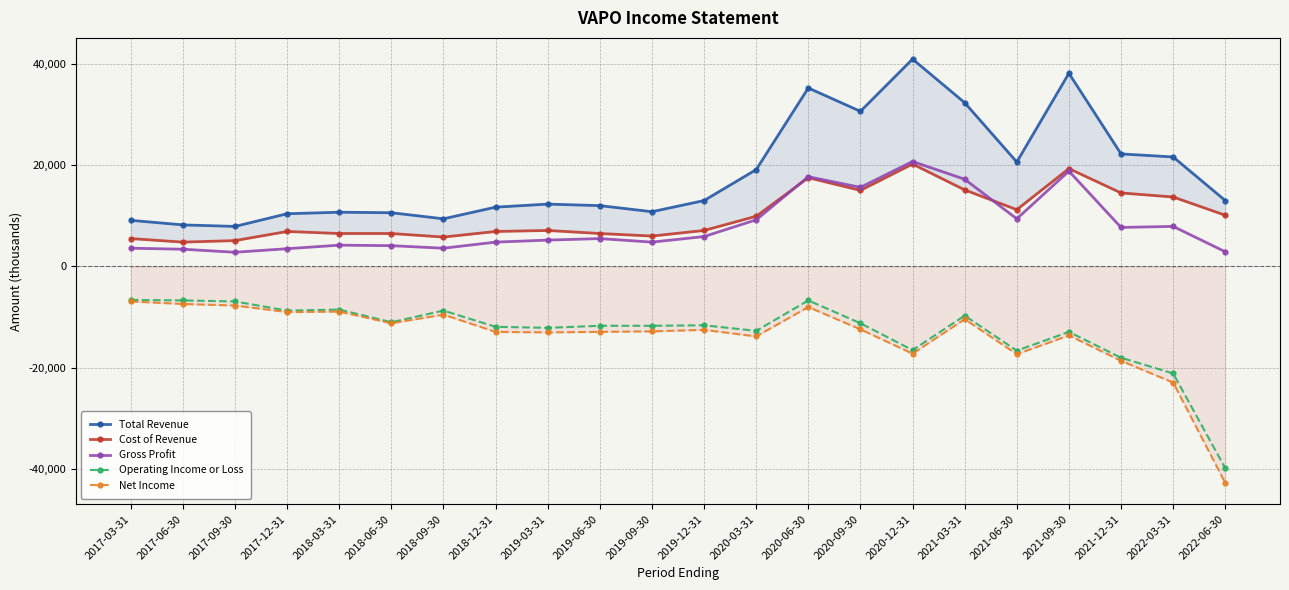

What is the label of the 4th point from the right?

2021-09-30